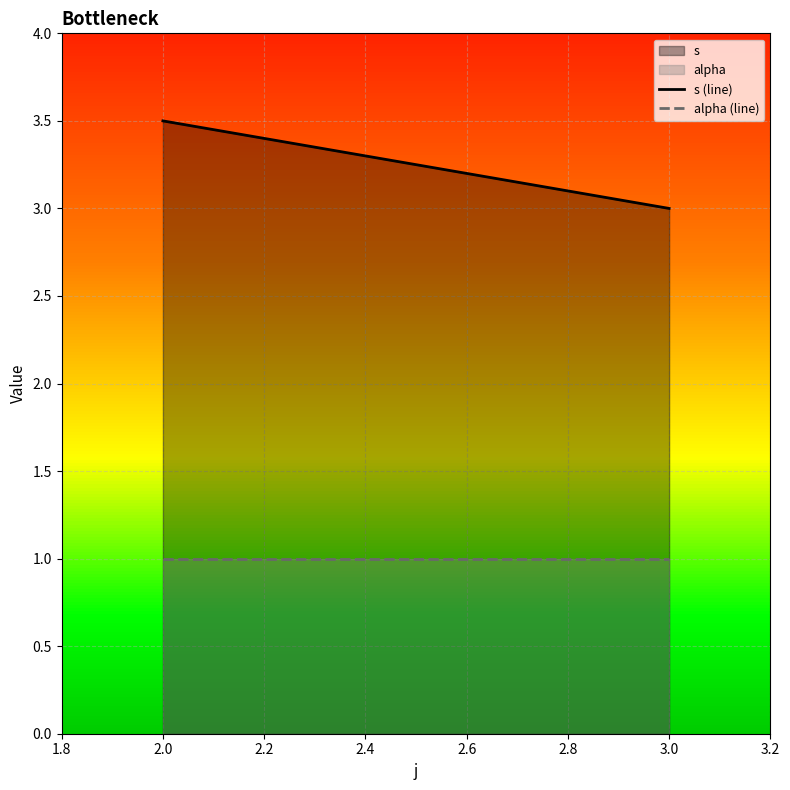

At 2.0, list the series in order from smallest to largest.

alpha, s